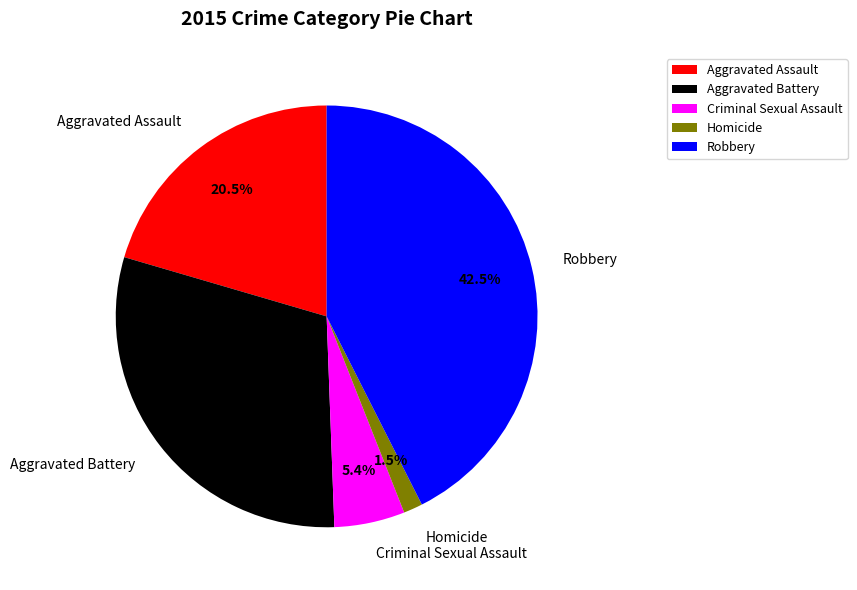

Is there a majority slice in this chart?

No